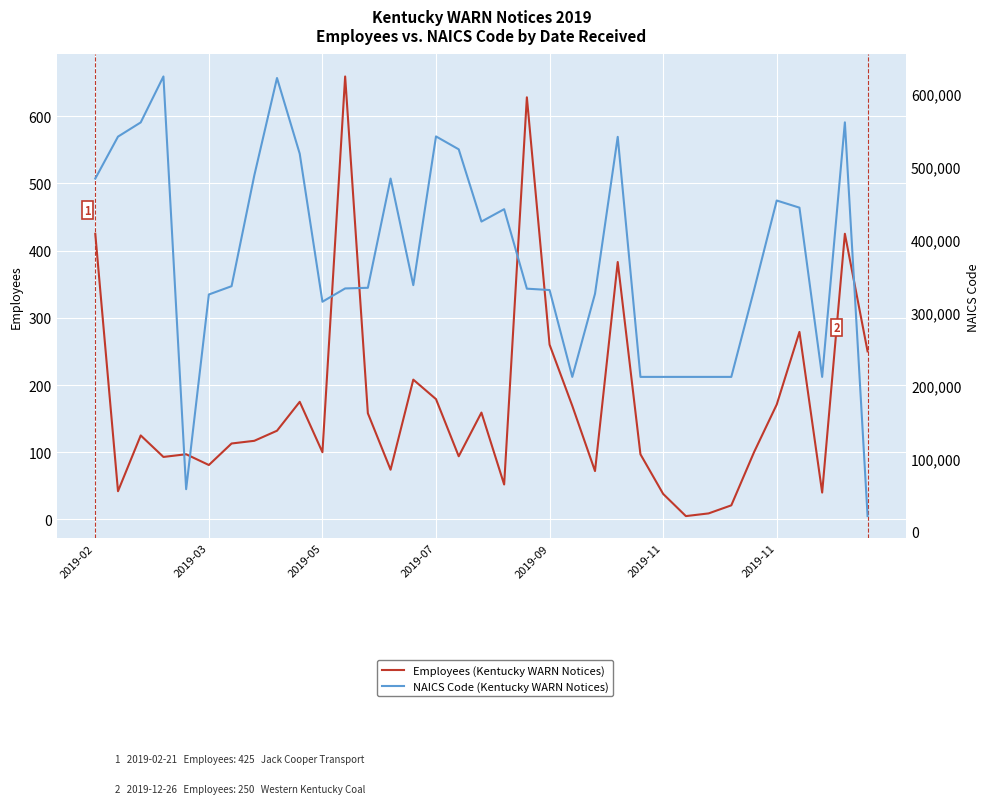

How many data points in Employees (Kentucky WARN Notices) are above 117?

17